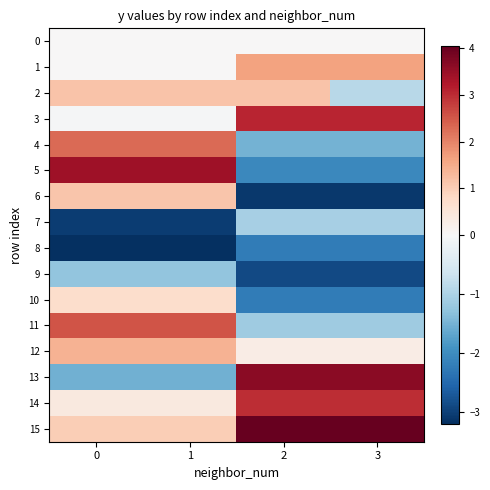

Rank the series at 2 from lowest to highest value.

6, 9, 10, 8, 5, 4, 11, 7, 0, 12, 2, 1, 14, 3, 13, 15